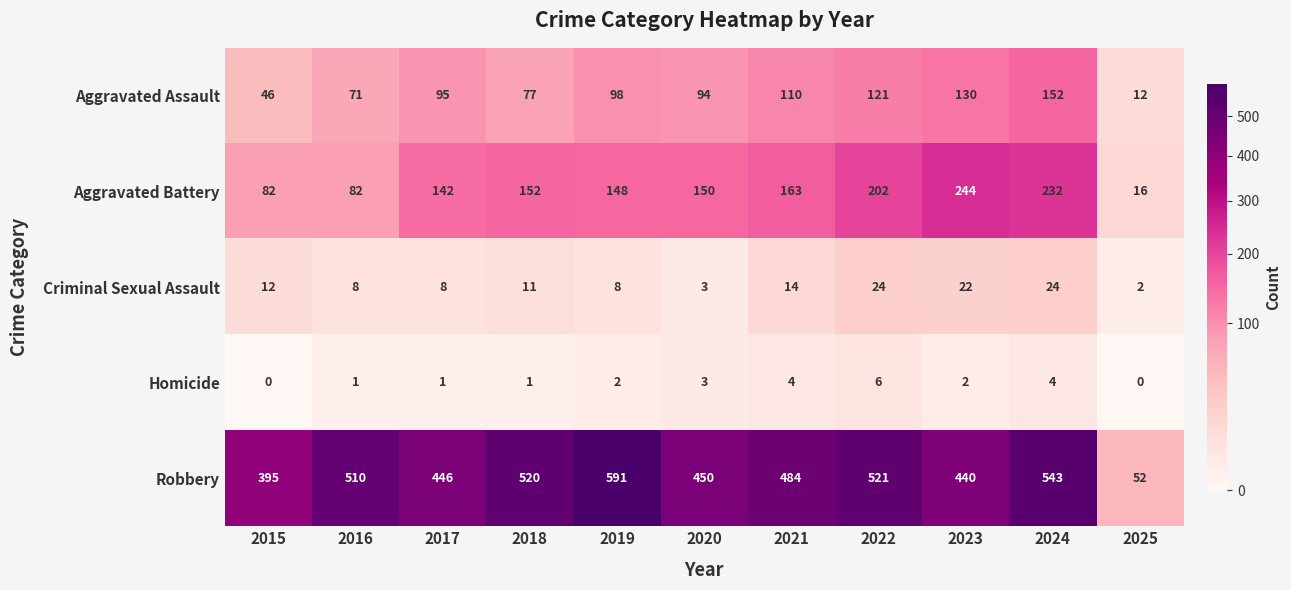

What is the sum of the Aggravated Assault values at 2022 and 2020?

215